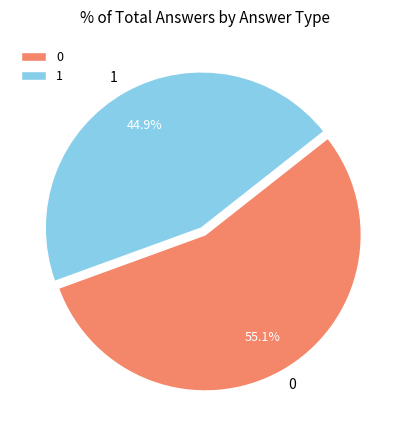

To the nearest percent, what percentage of the pie is 1?

45%